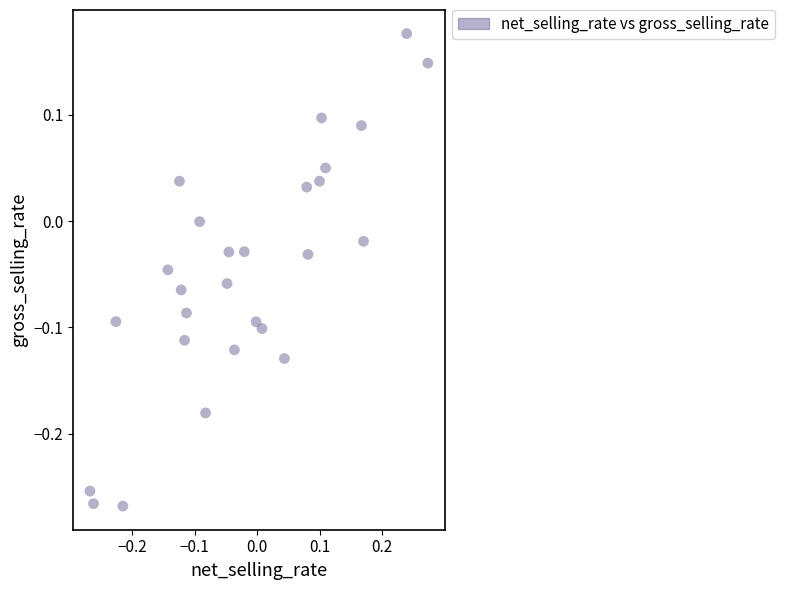

What is the range of Y values (max minus min)?

0.4